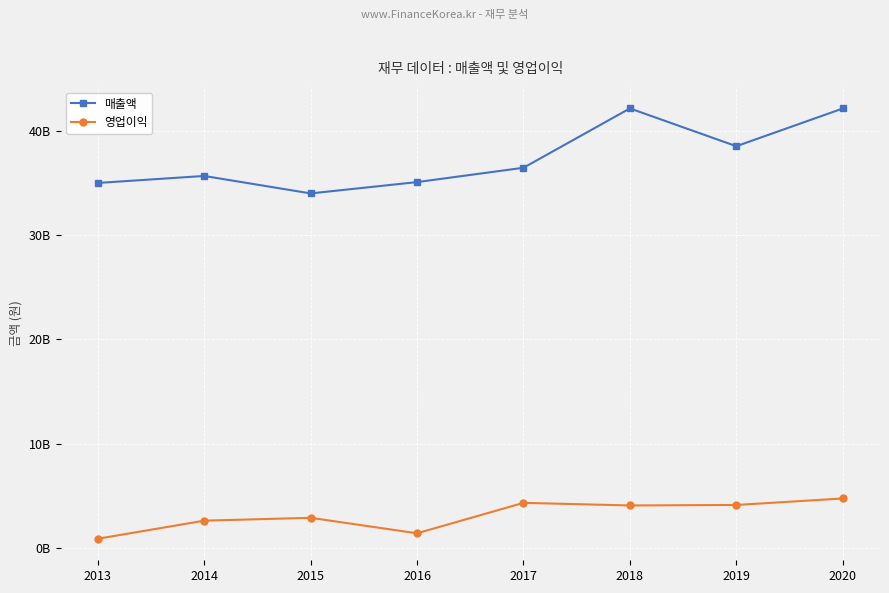

Is this an area chart (filled region under the line)?

No